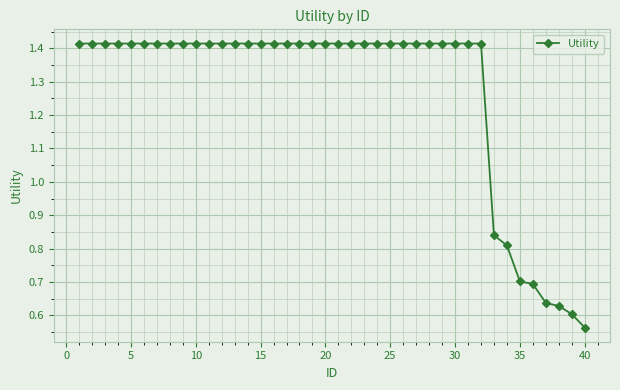

What is the sum of all values?

50.7